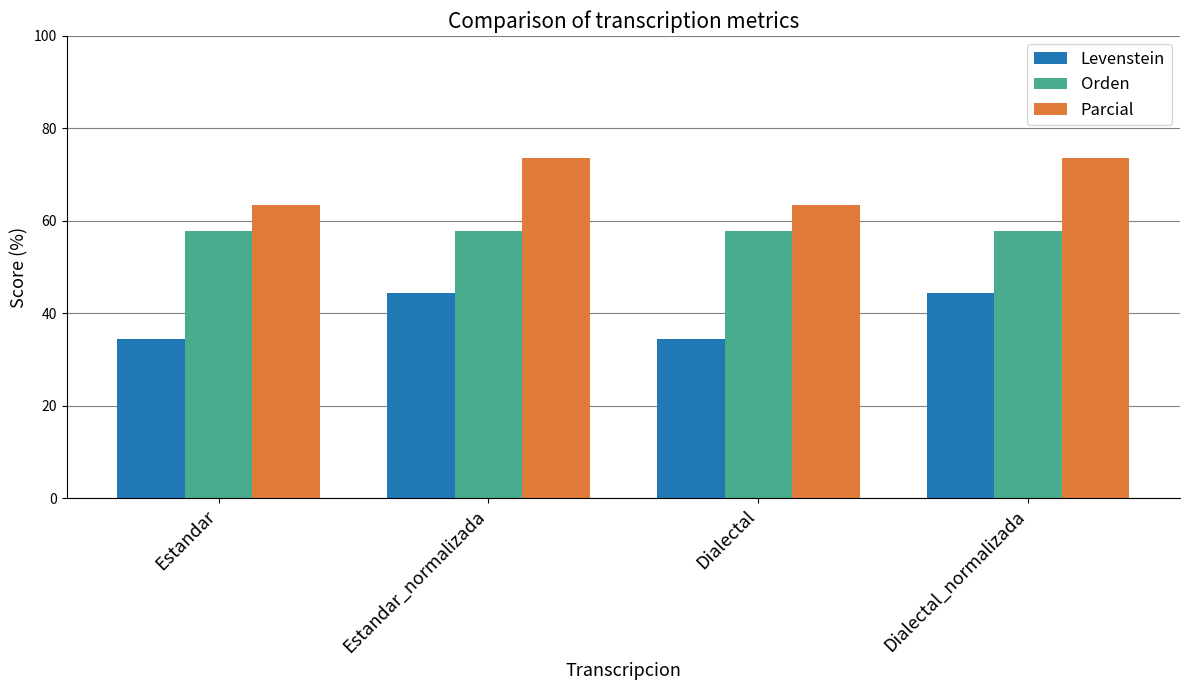

Reading right to left, extract all data points from this chart.

Levenstein: Dialectal_normalizada=44.4	Dialectal=34.5	Estandar_normalizada=44.4	Estandar=34.5
Orden: Dialectal_normalizada=57.8	Dialectal=57.8	Estandar_normalizada=57.8	Estandar=57.8
Parcial: Dialectal_normalizada=73.7	Dialectal=63.4	Estandar_normalizada=73.7	Estandar=63.4